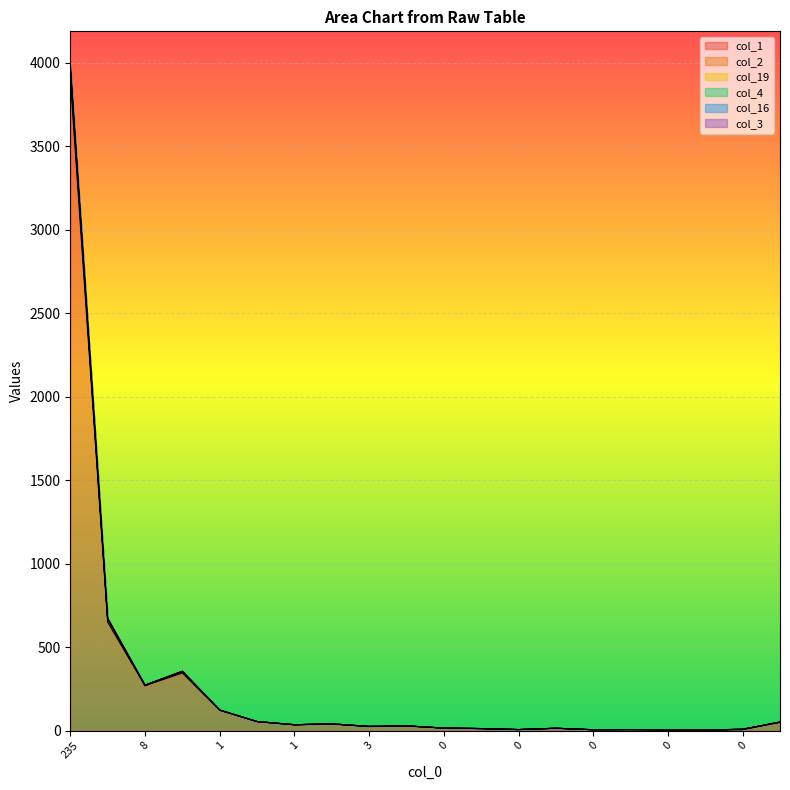

Is the value of col_19 at 0 greater than the value of col_4 at 7?

No